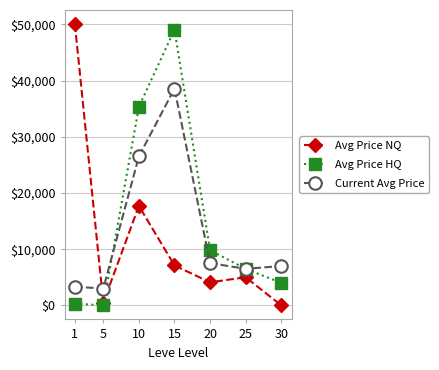

True or false: Avg Price NQ has more than 1 interior local peaks.

True